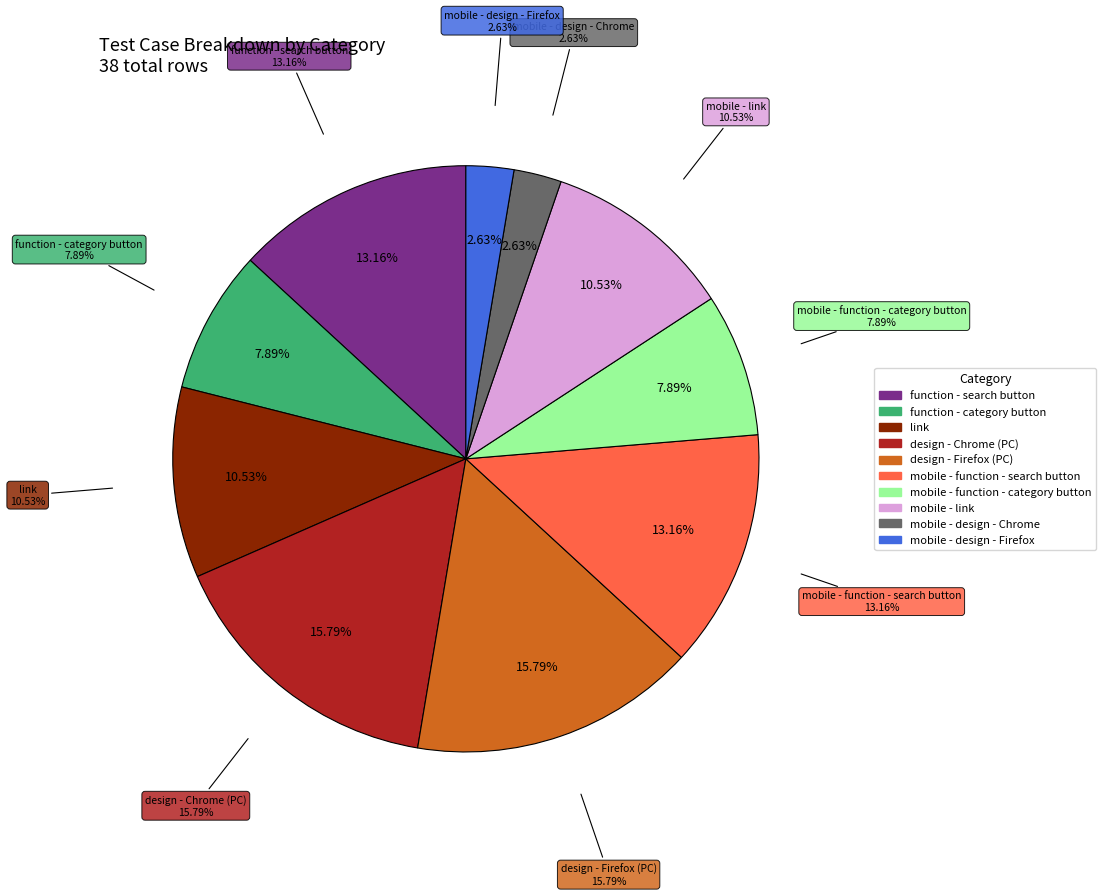

How much of the chart is everything except link?

89.5%